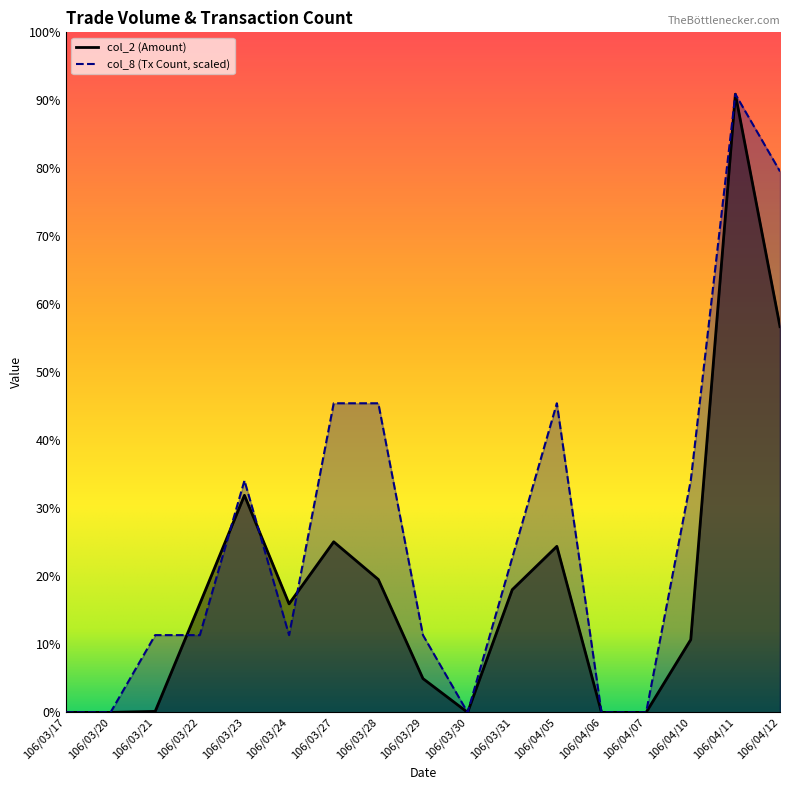

Which series has the widest spread of values?

col_2